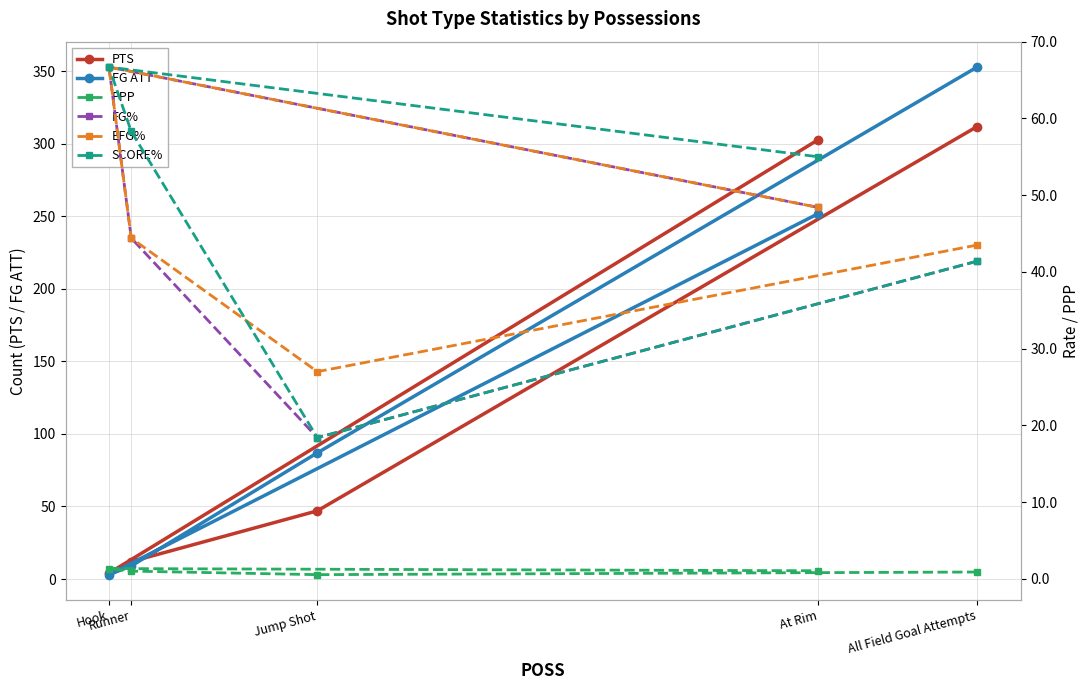

What is the difference between the maximum and minimum values in the SCORE% series?

48.3